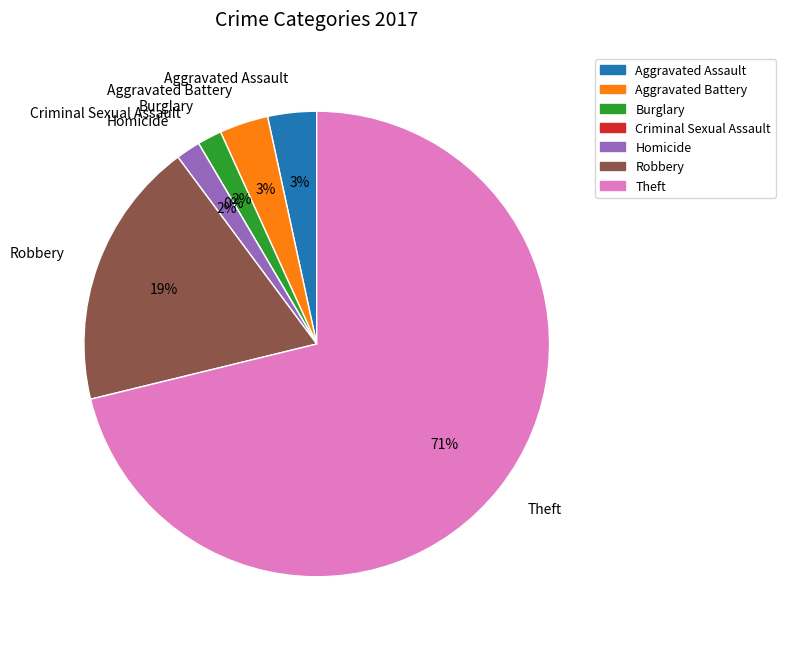

Between Theft and Aggravated Assault, which is larger?

Theft